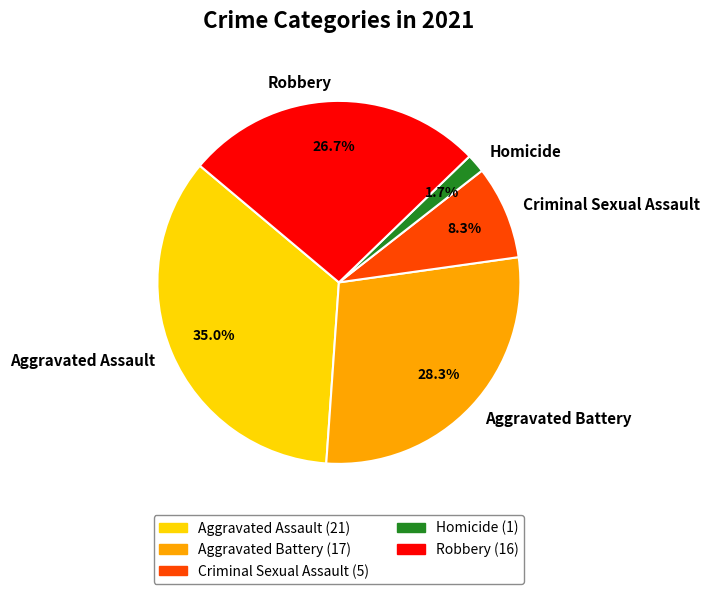

Is the sum of Homicide and Robbery greater than half?

No